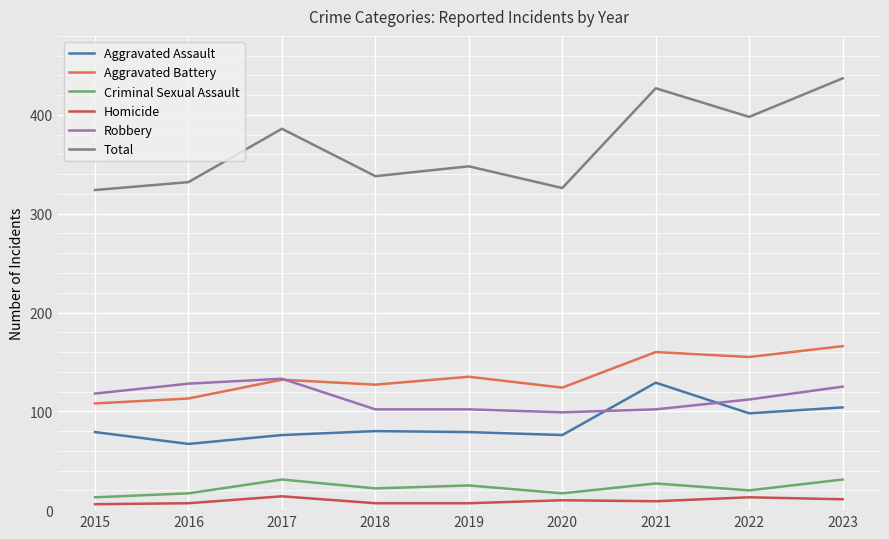

How many times do Aggravated Assault and Robbery cross each other?

2